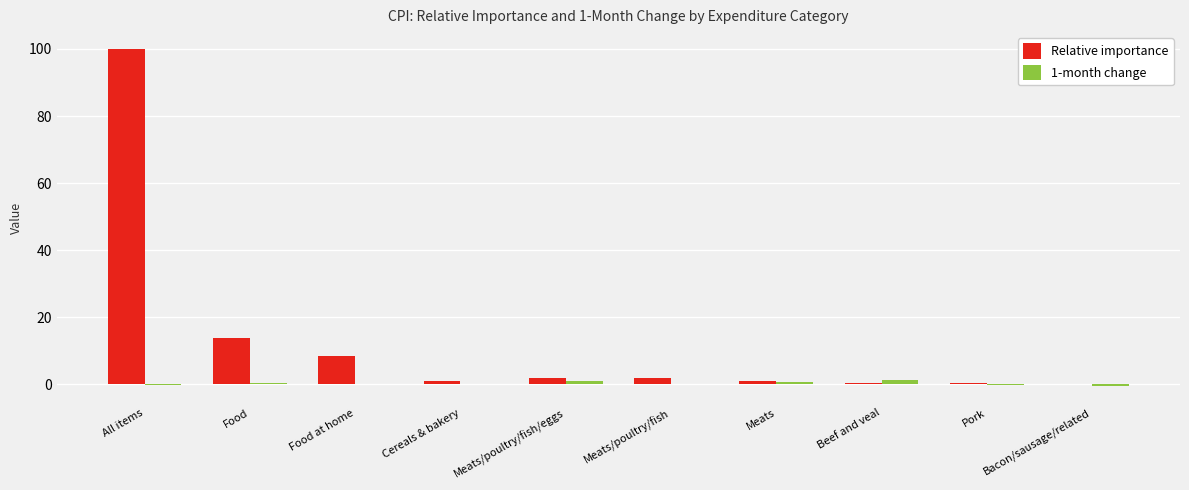

At which category is the sum across all series the highest?

All items